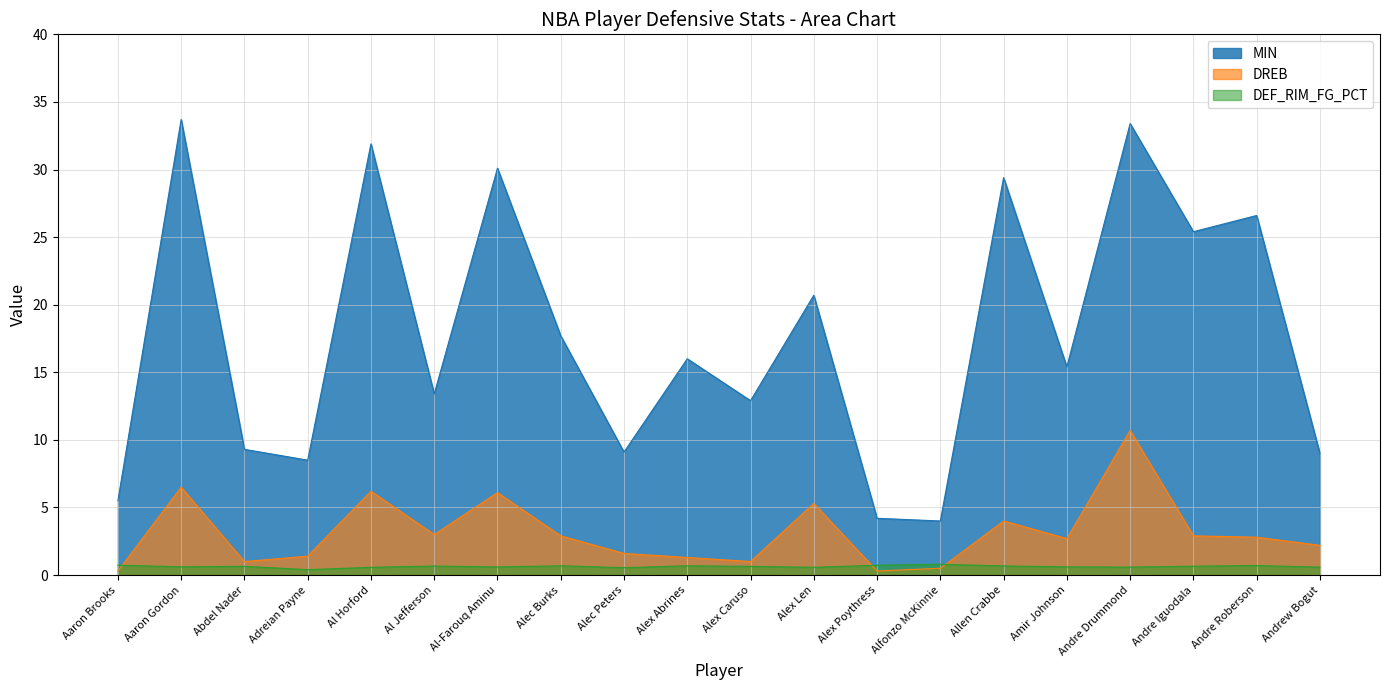

What is the highest value of the DEF_RIM_FG_PCT series?

0.8